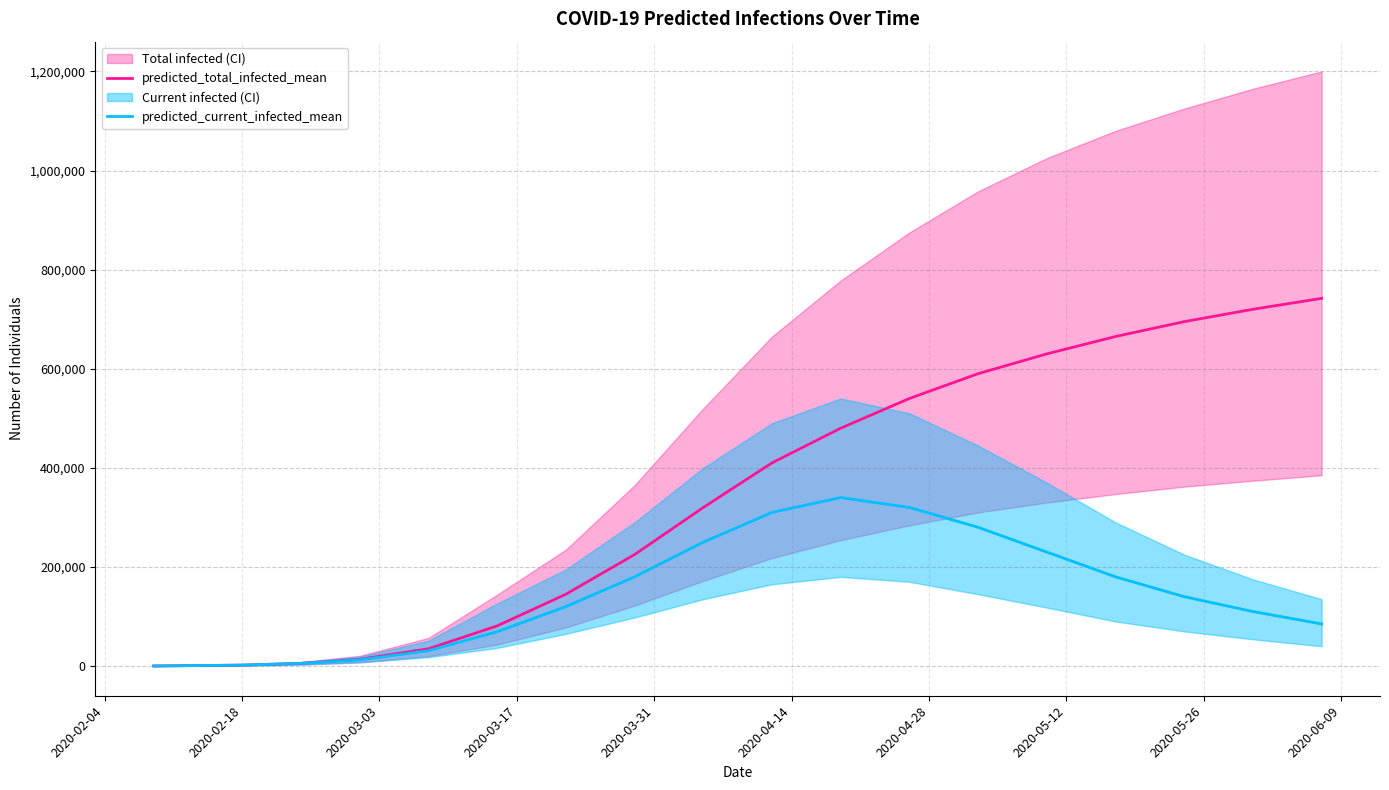

How many lines are shown in the chart?

2